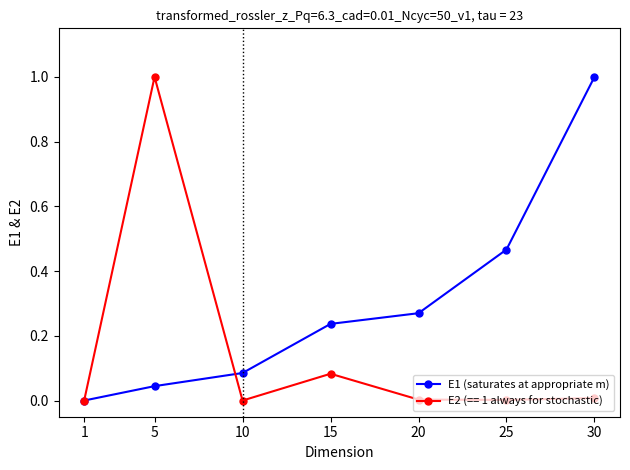

True or false: E2 (== 1 always for stochastic) has more than 0 points higher than both neighbors.

True